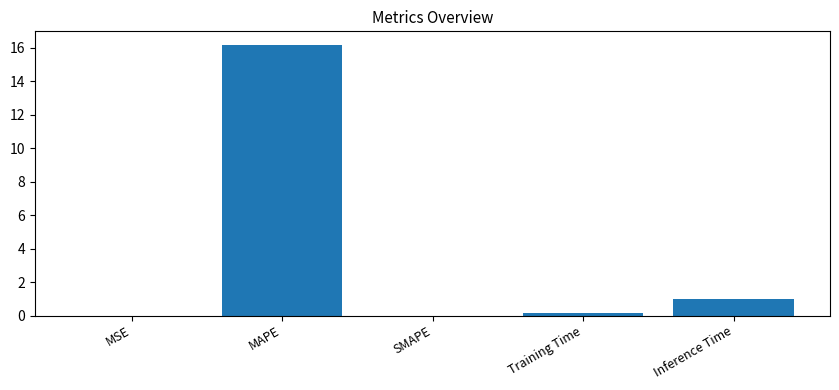

What is the approximate value at MAPE?

16.2